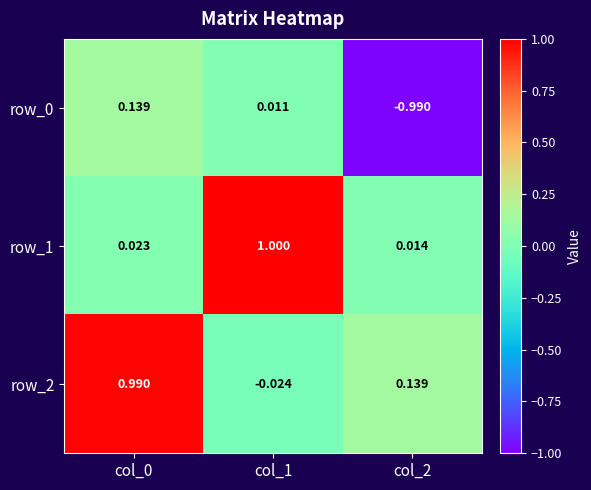

What is the difference between the maximum and minimum values in the row_0 series?

1.1